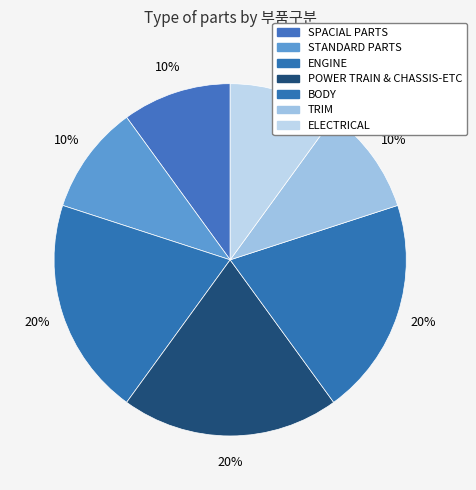

How many slices are in this pie chart?

7